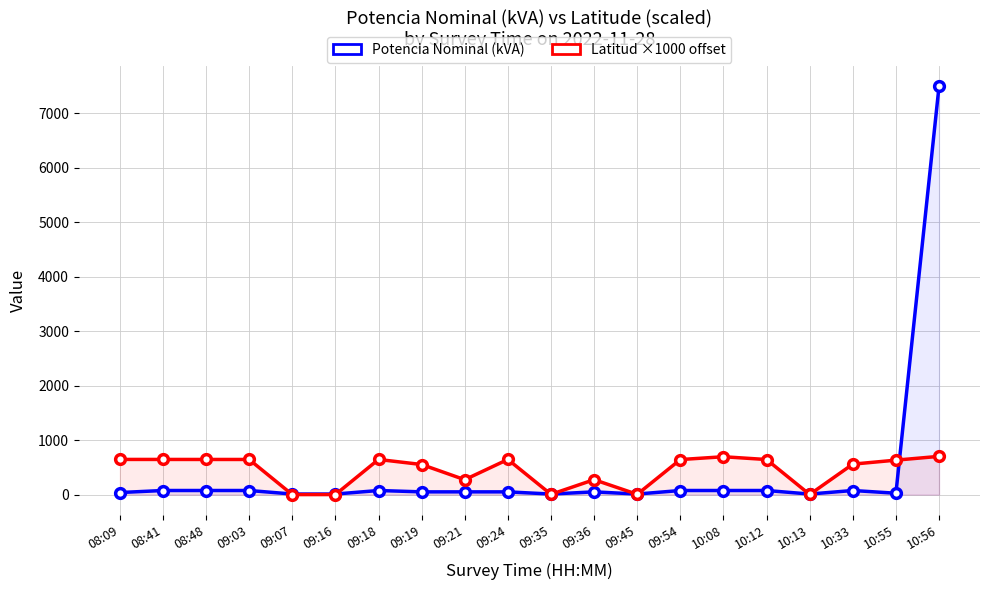

Which has a higher value, 09:36 or 08:09?

09:36